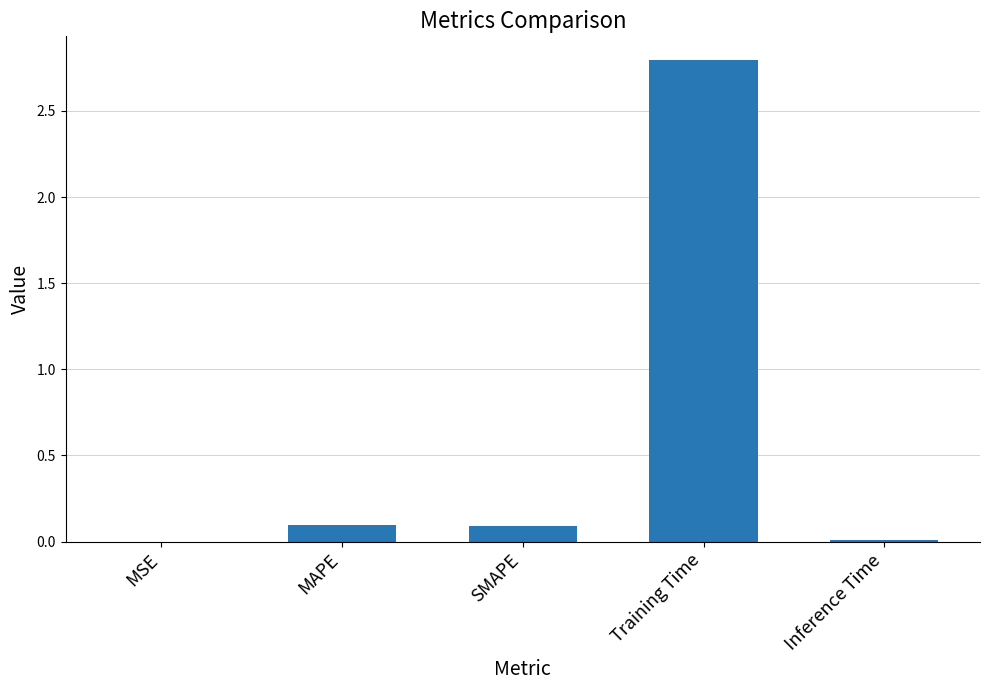

What is the change in value from MAPE to Training Time?

+2.7